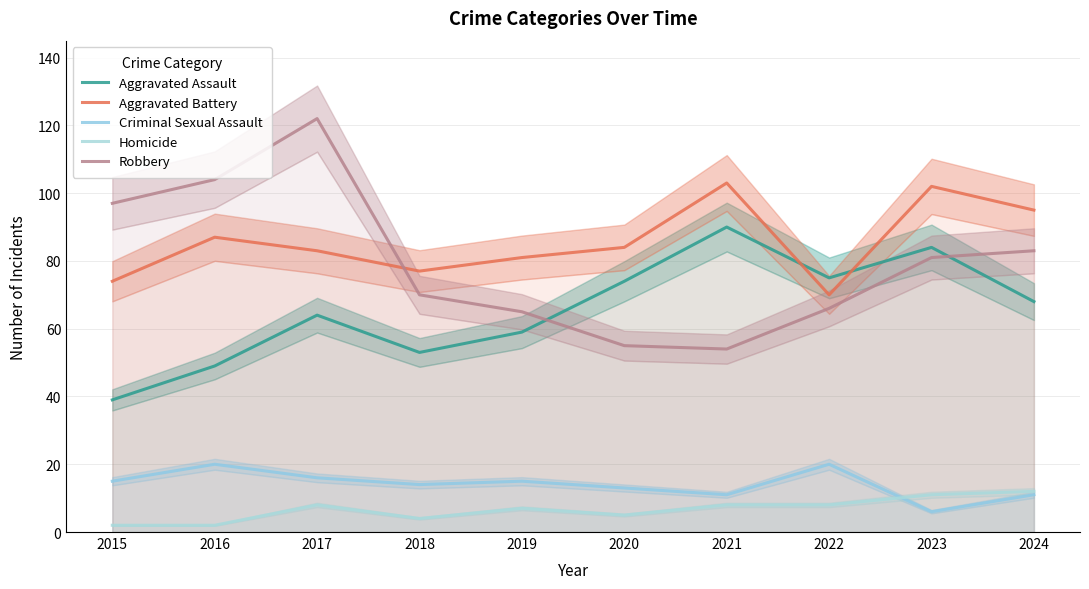

At which category does the chart reach its minimum across all series?

2015